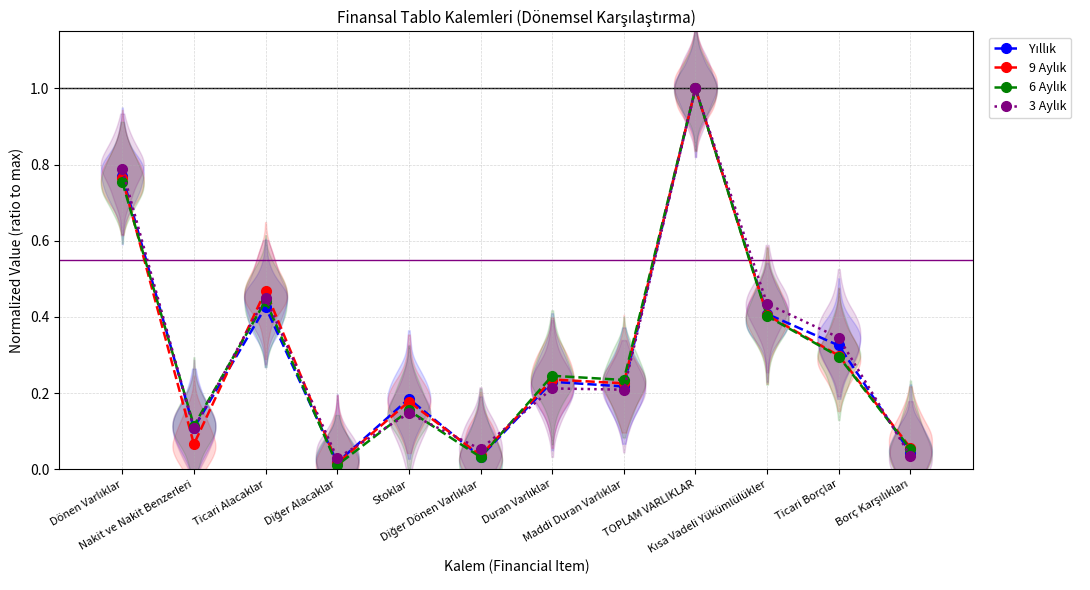

What are all the series names shown in the legend?

Yıllık, 9 Aylık, 6 Aylık, 3 Aylık